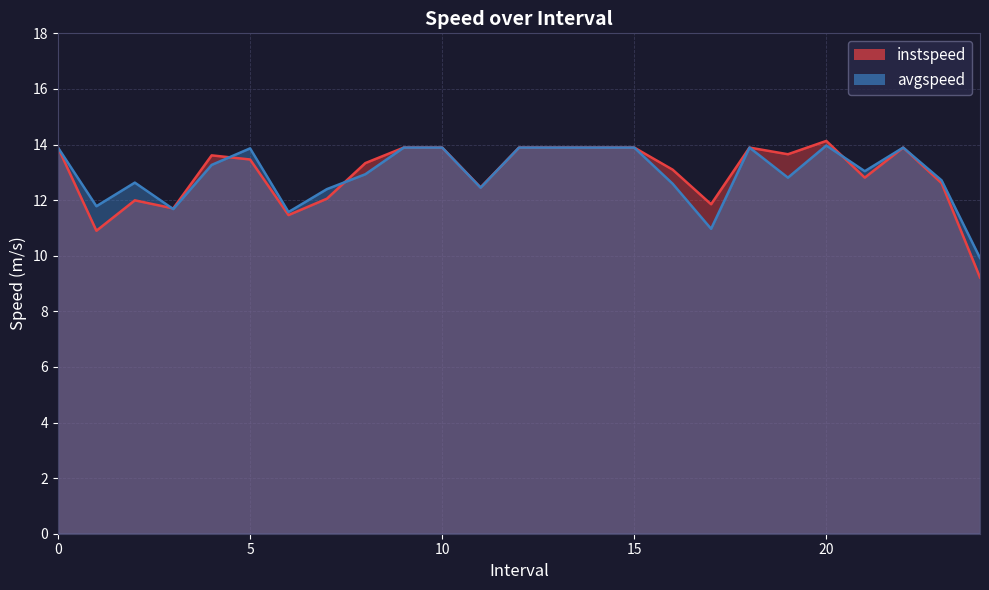

List the series in order of their overall mean, highest first.

avgspeed, instspeed